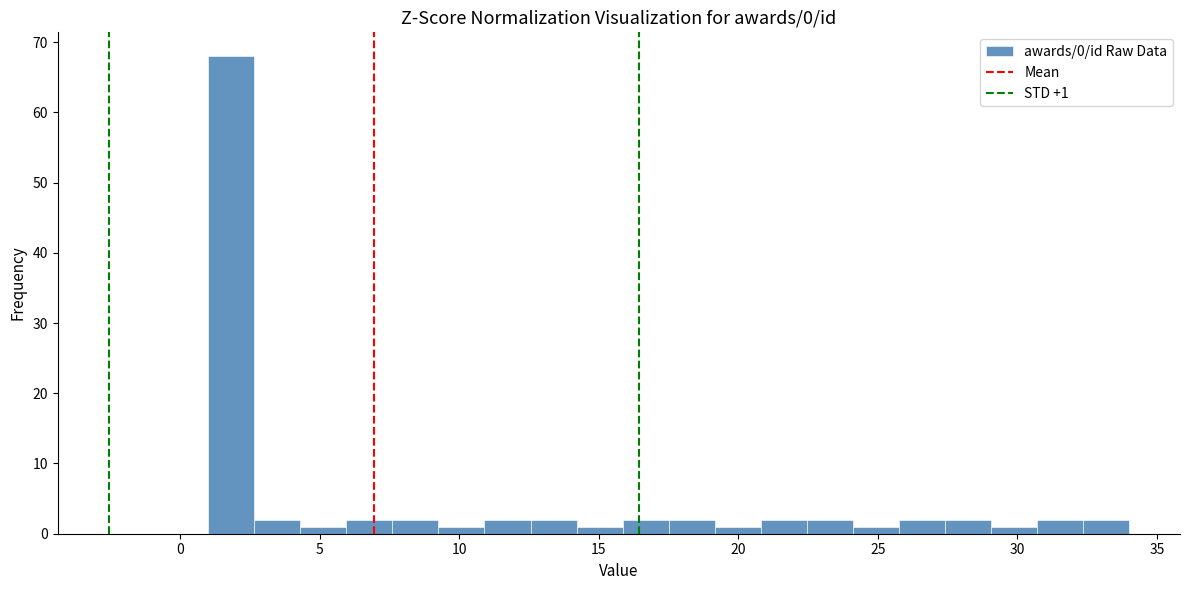

Around what value on the x-axis is the tallest bar? Give the approximate position of its centre, as read against the axis.

2.0